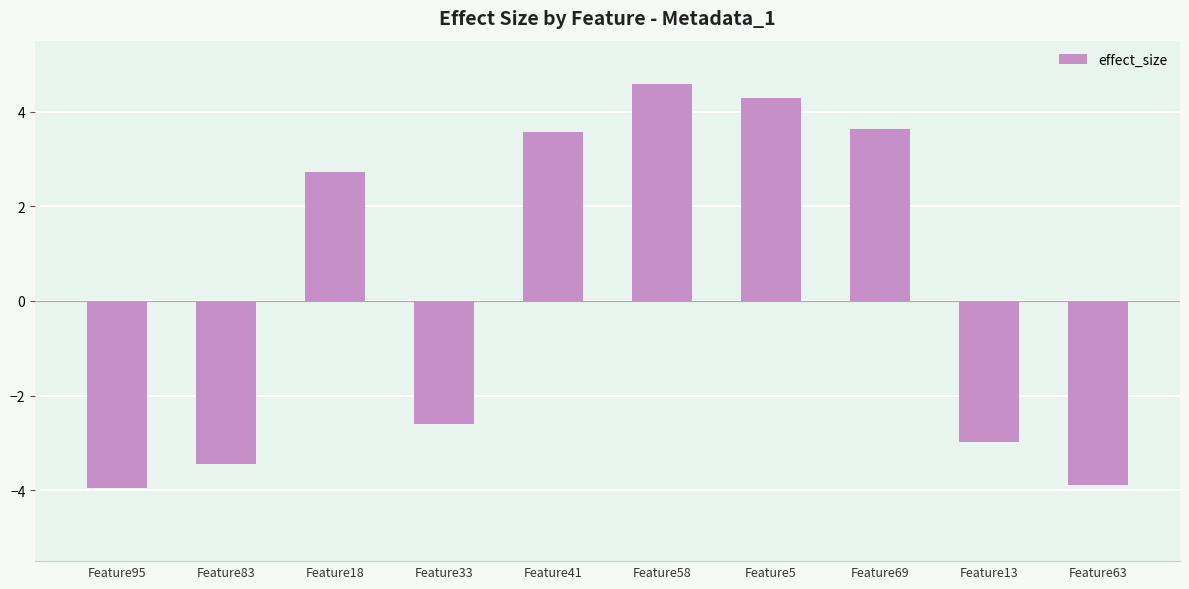

What is the smallest value displayed?

-4.0